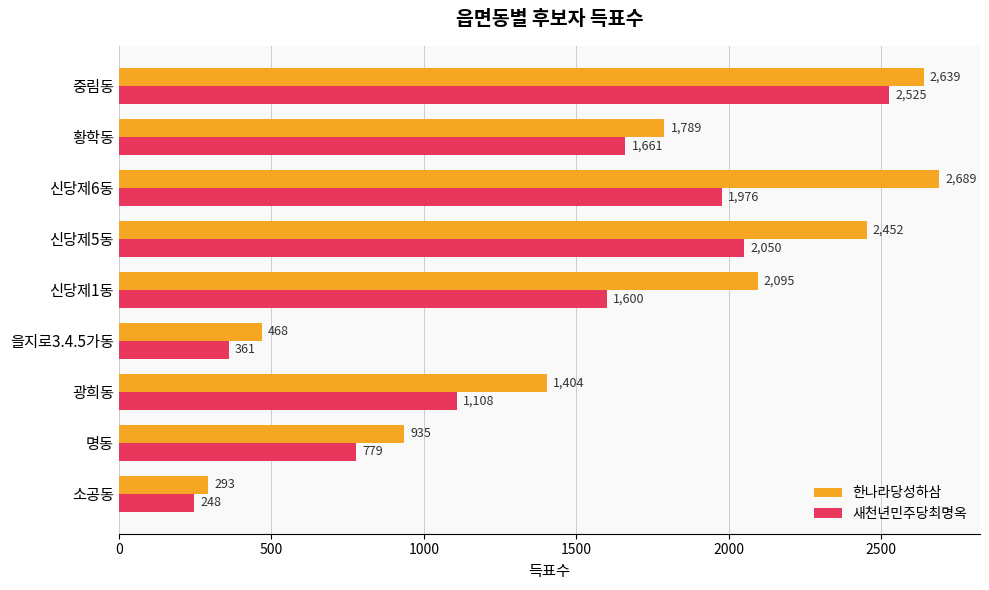

Which series has the largest total across all categories?

한나라당성하삼